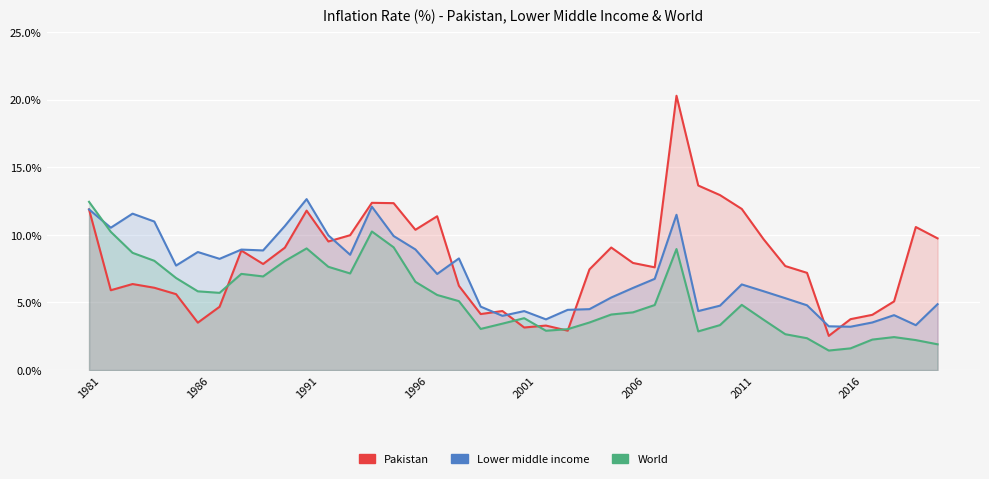

What is the spread (max minus min) of values at 2004?

3.9